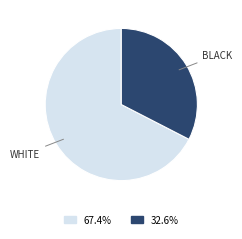

Does any single category account for the majority?

Yes